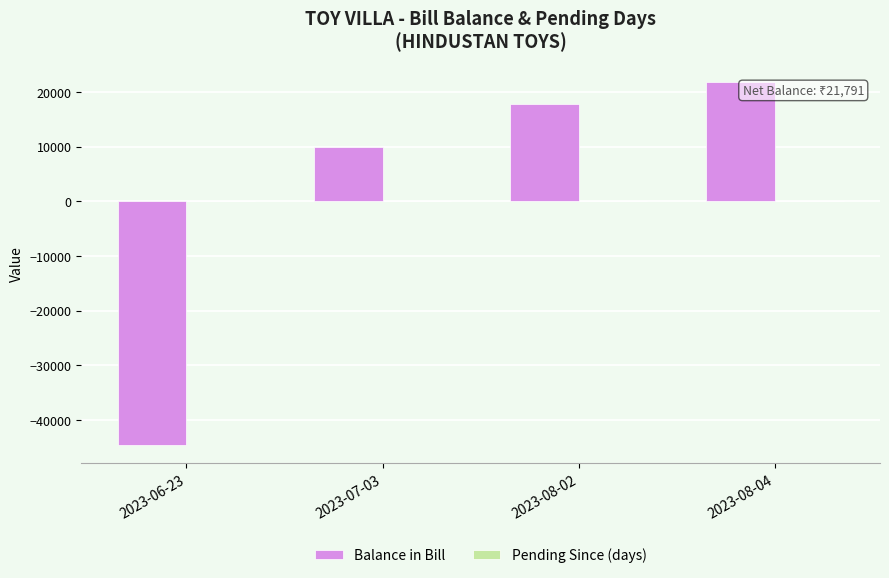

Which label corresponds to the largest value in the chart?

2023-08-04